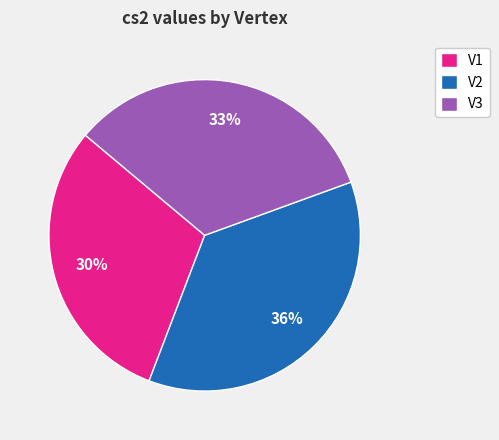

To the nearest percent, what is the difference between the V2 and V3 slice percentages?

3%